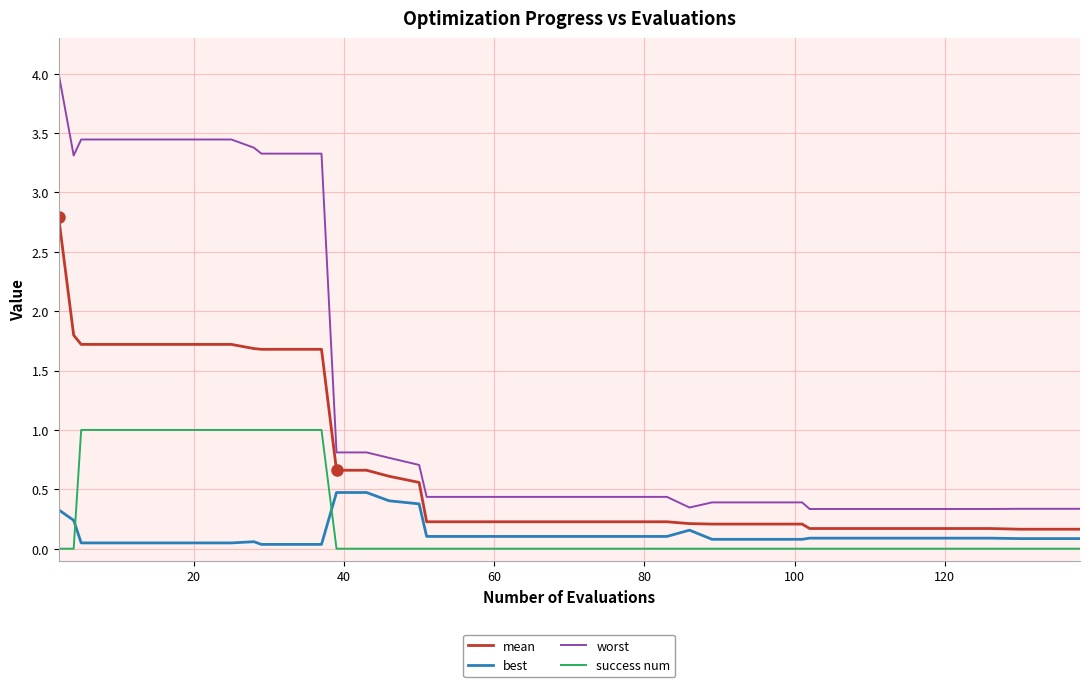

What is the maximum value shown in the chart?

4.0